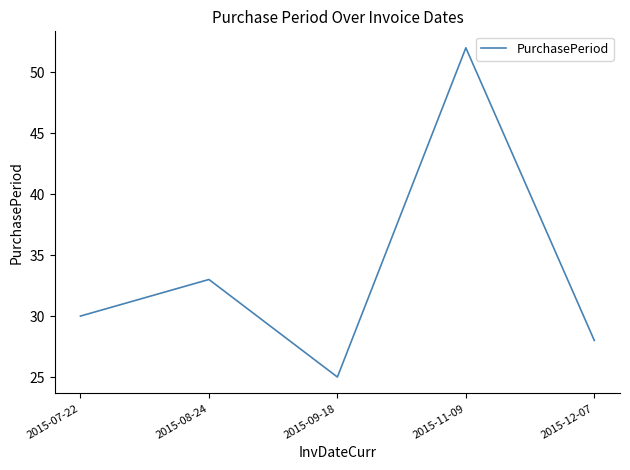

Approximately how many times larger is the value at 2015-07-22 compared to 2015-08-24?

0.9